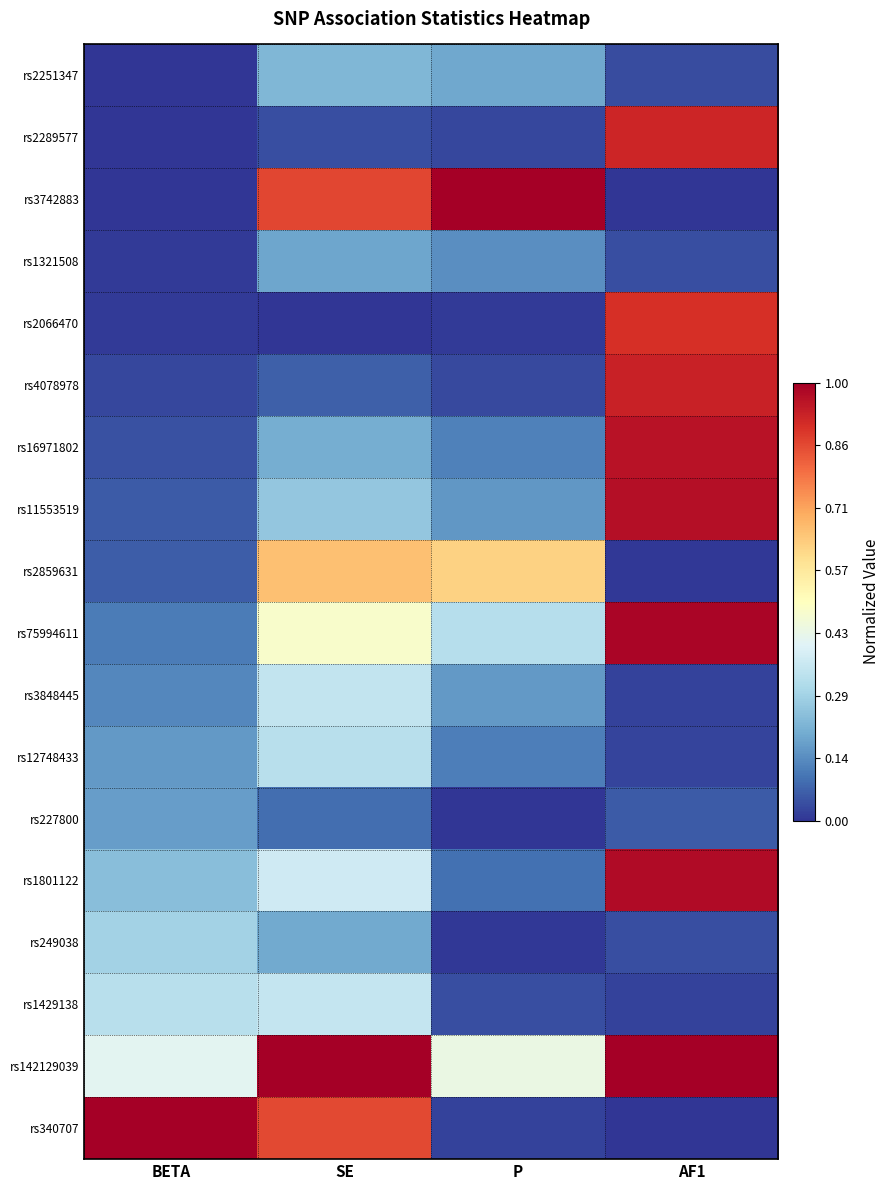

At AF1, list the series in order from largest to smallest.

rs142129039, rs75994611, rs1801122, rs11553519, rs16971802, rs4078978, rs2289577, rs2066470, rs227800, rs1321508, rs249038, rs2251347, rs12748433, rs3848445, rs1429138, rs2859631, rs340707, rs3742883